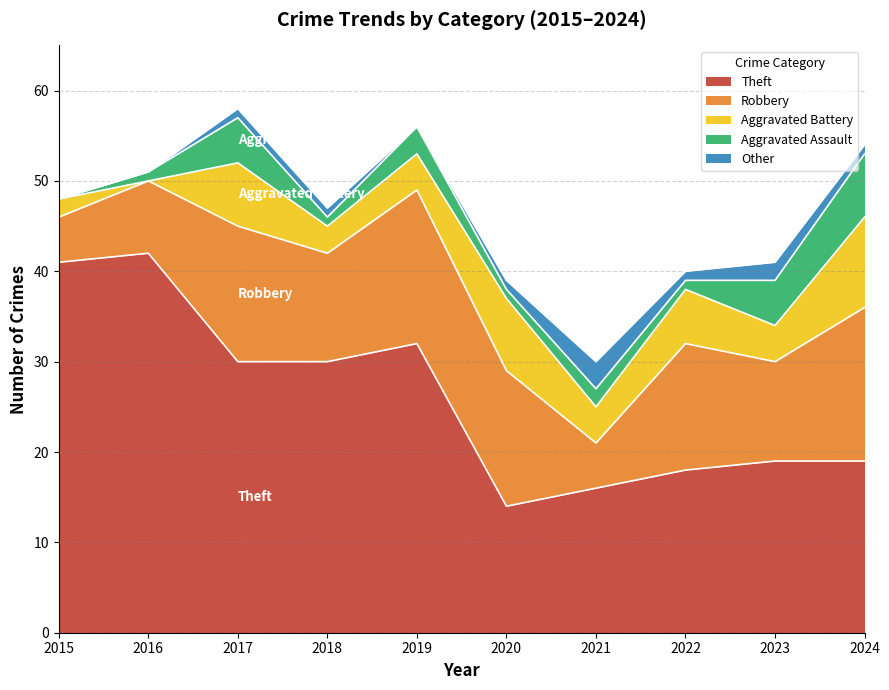

What is the sum of the Robbery values at 2018 and 2022?

26